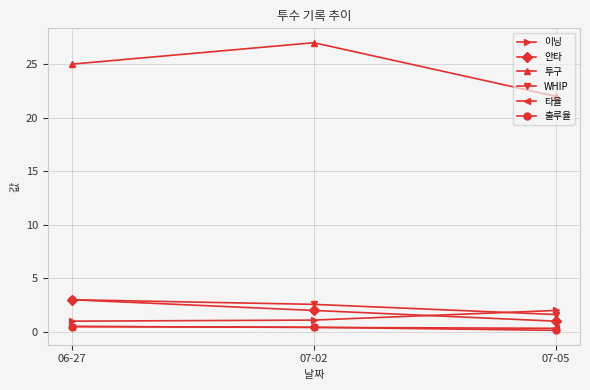

What is the value of the 투구 point at the 3rd from the left?

22.0